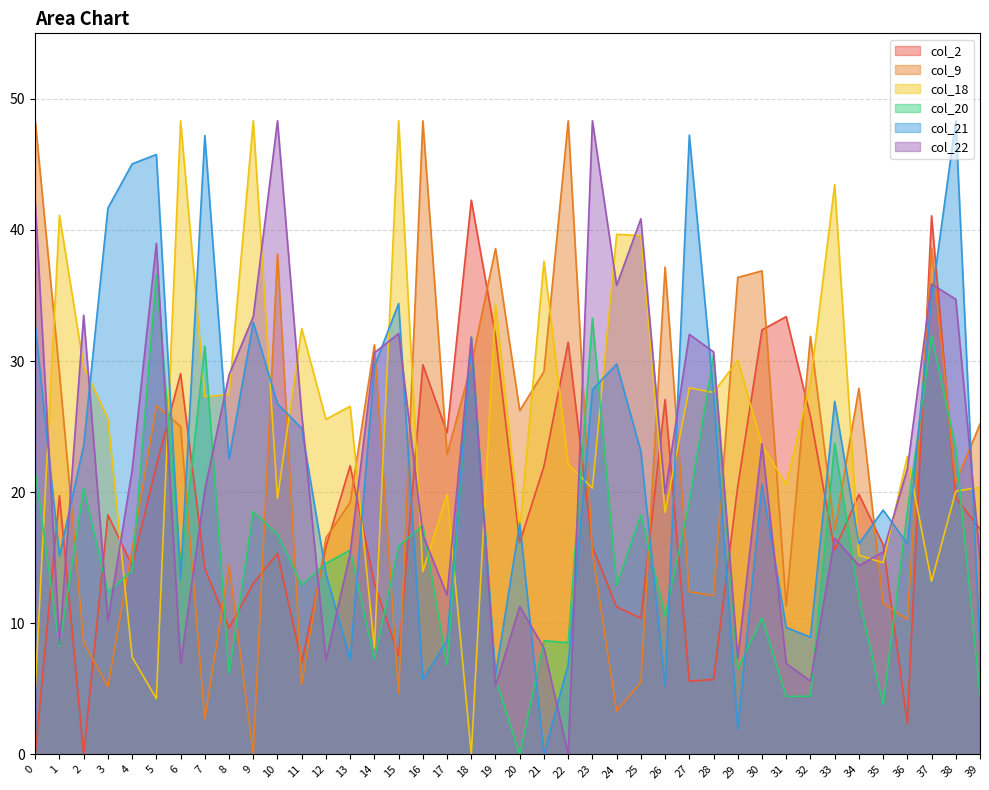

Rank the series at 3 from lowest to highest value.

col_9, col_22, col_20, col_2, col_18, col_21